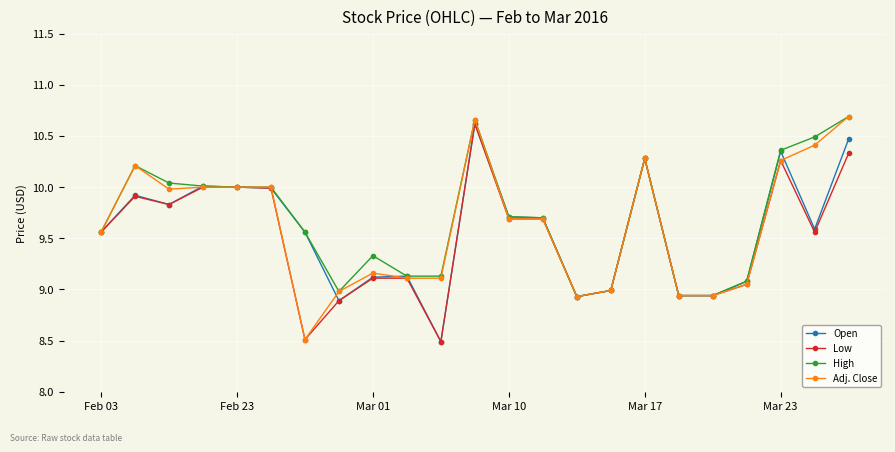

Which series has the largest range (max minus min)?

Adj. Close